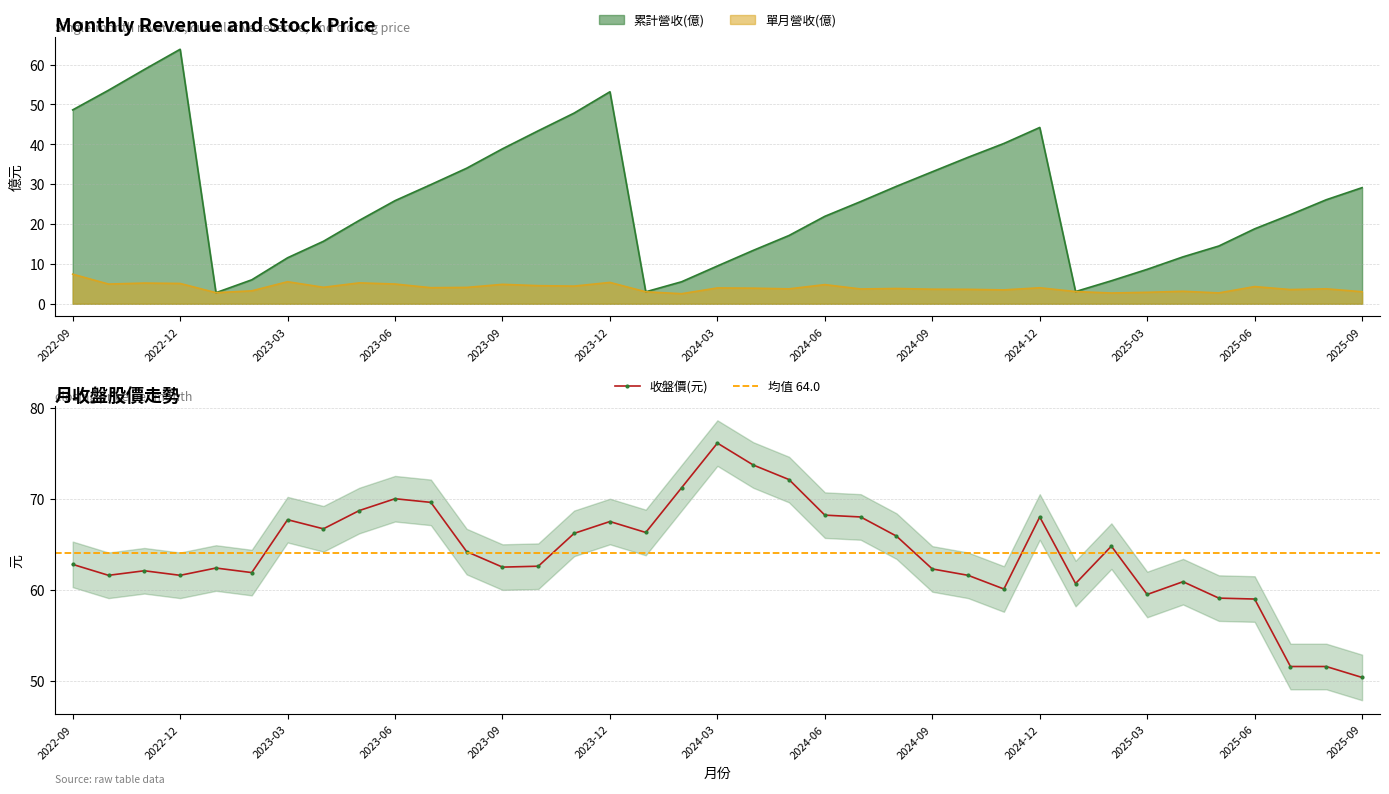

What is the sum of the 收盤價(元) values at 2024-11 and 2025-07?

111.7